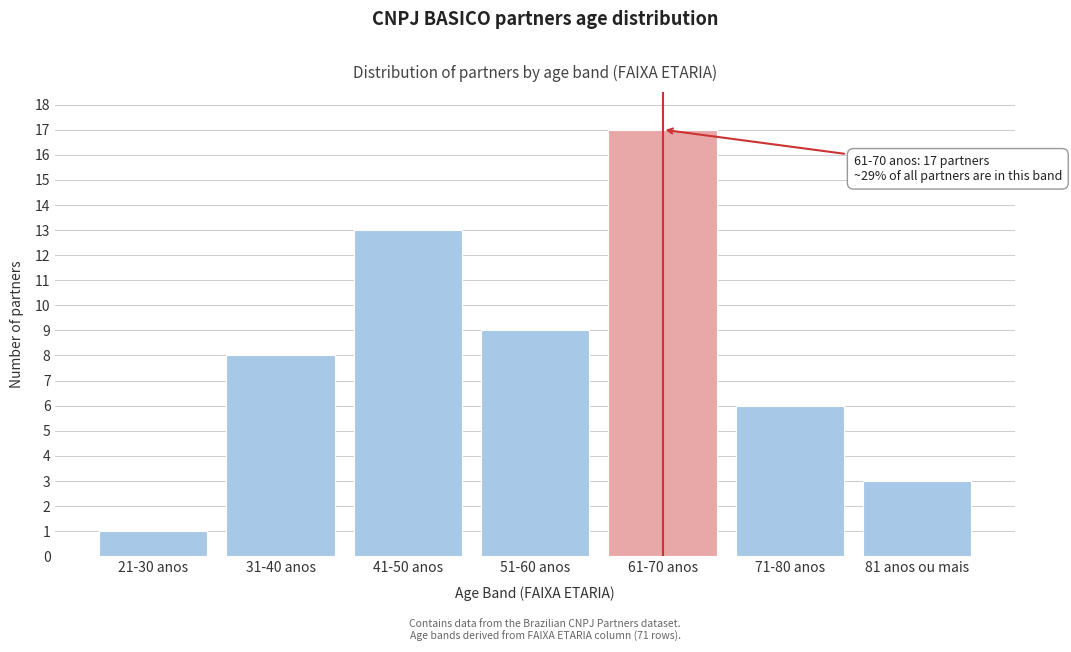

Reading right to left, list all the values displayed in this chart.

81 anos ou mais=3	71-80 anos=6	61-70 anos=17	51-60 anos=9	41-50 anos=13	31-40 anos=8	21-30 anos=1